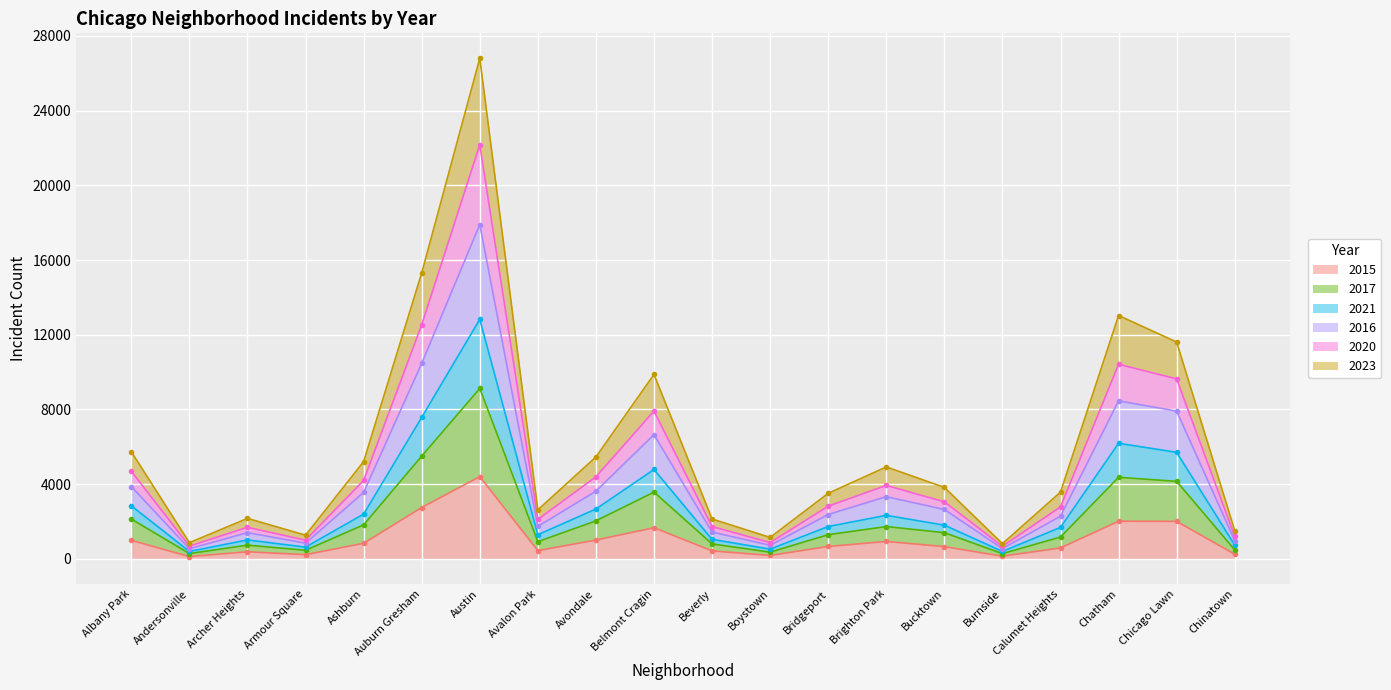

Where does the 2023 series first go above 1804?

Albany Park